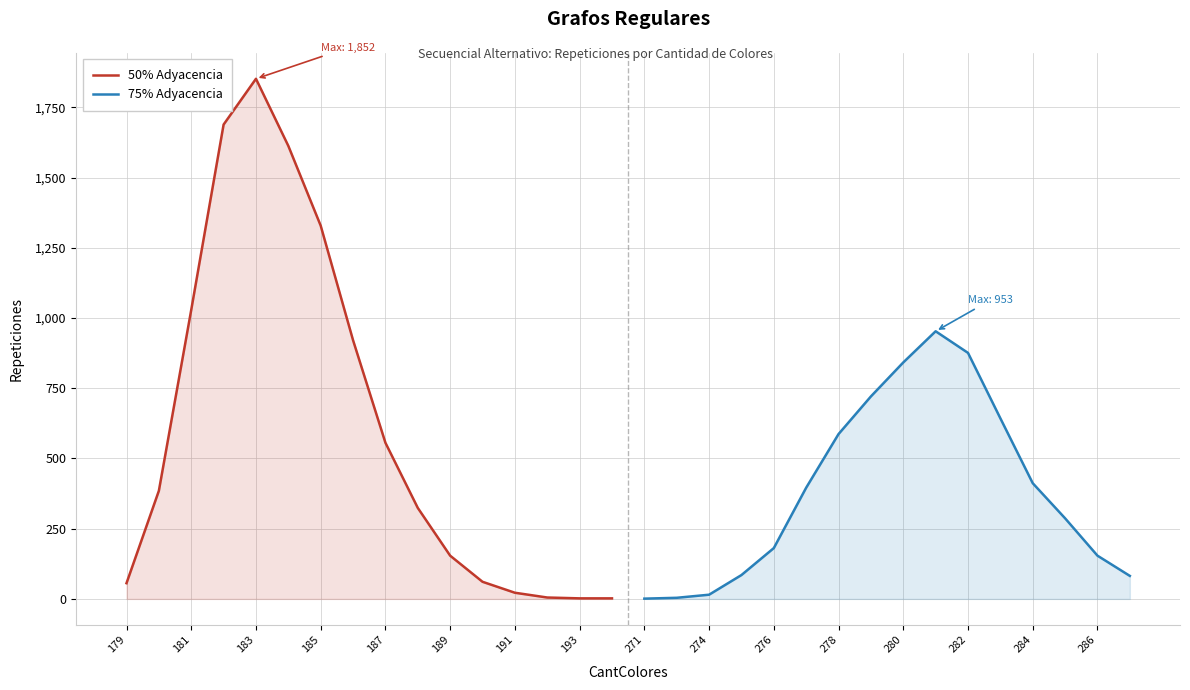

Is it true that 50% Adyacencia equals 449 at 185?

False